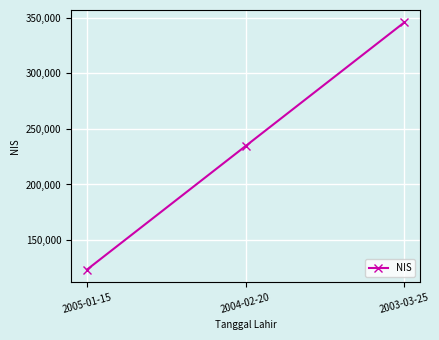

What is the minimum value shown in the chart?

123456